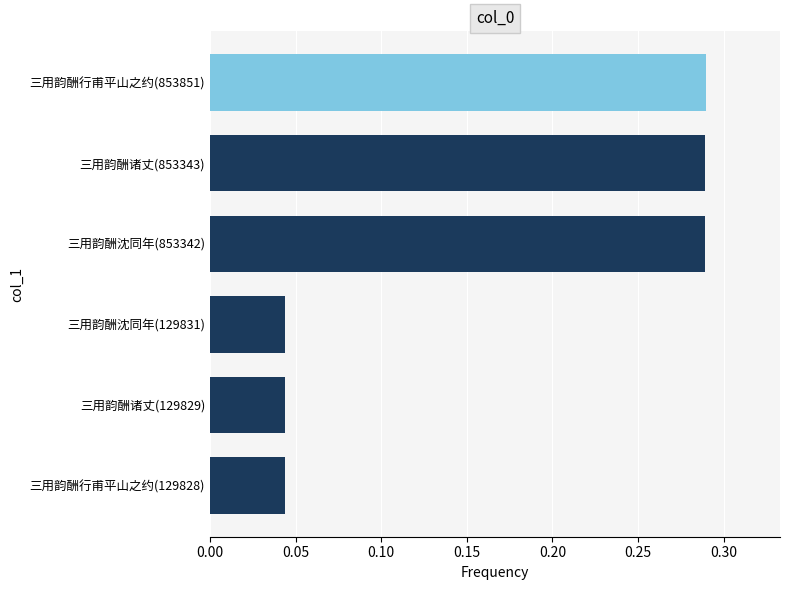

Count the values in the range 0 to 1.

6